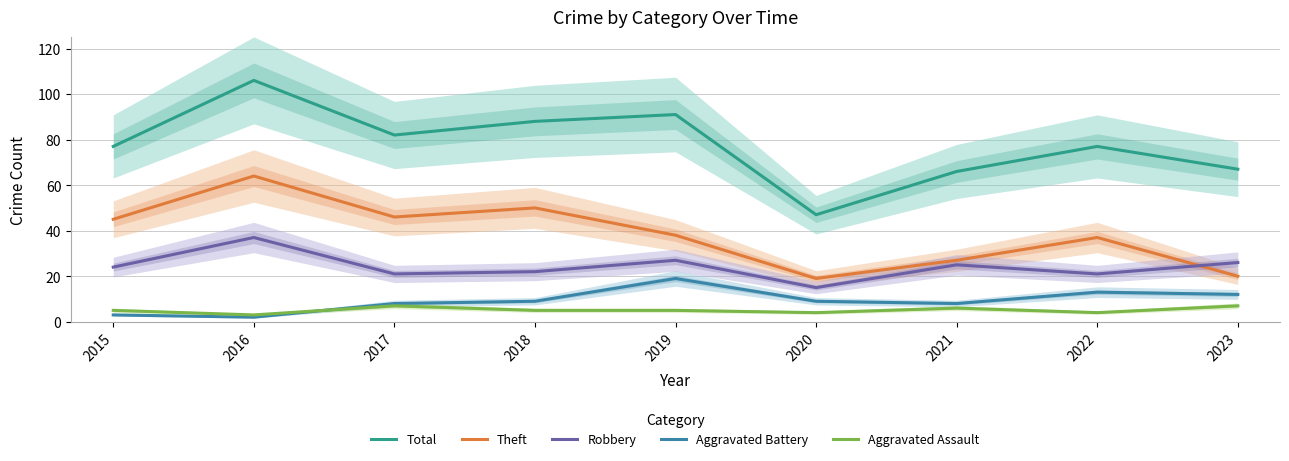

Which series has the largest range (max minus min)?

Total